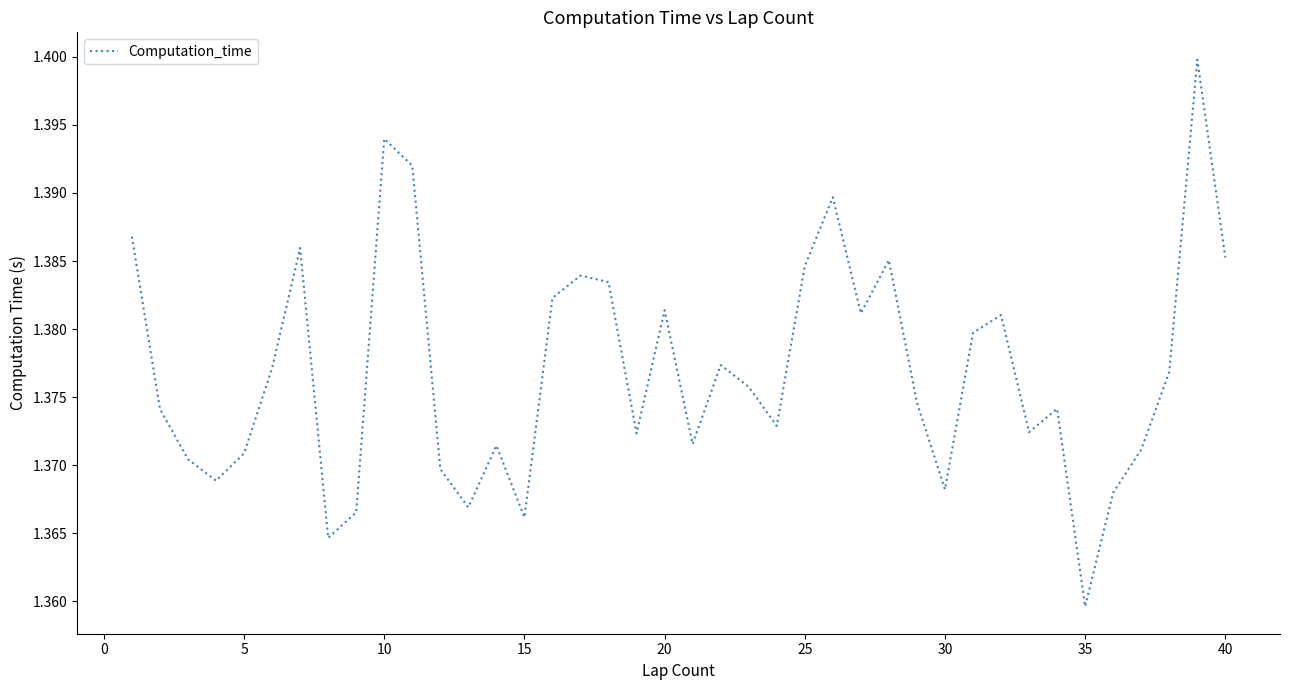

What is the smallest value displayed?

1.4